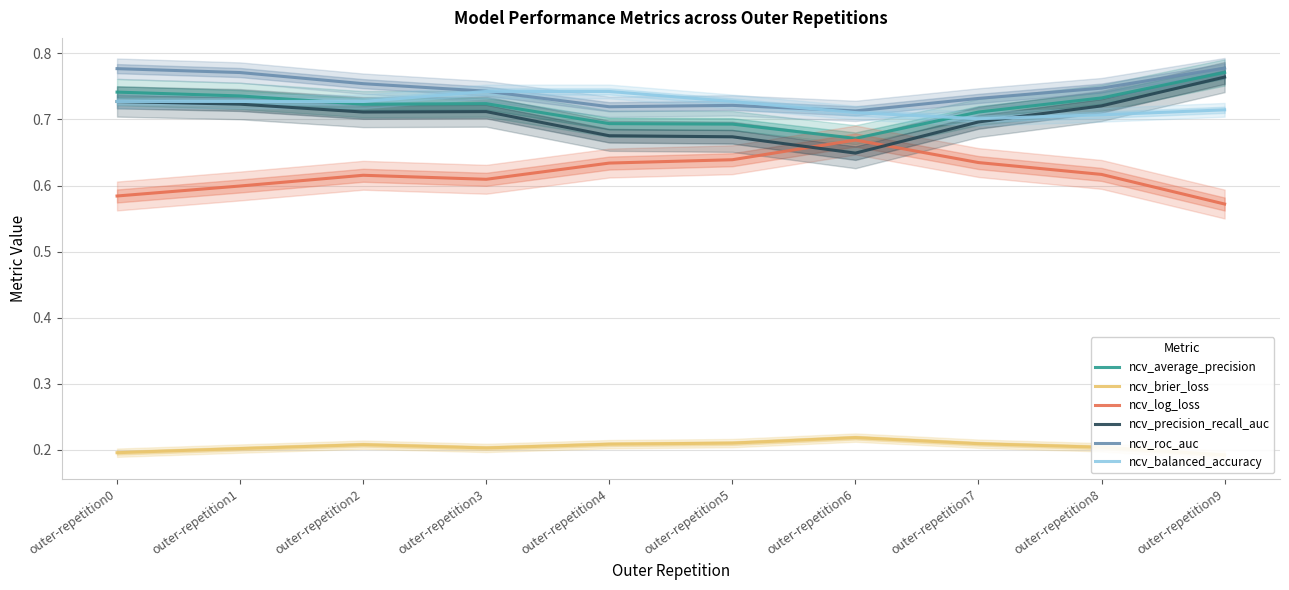

Count the ncv_brier_loss values in the range 0 to 1.

10